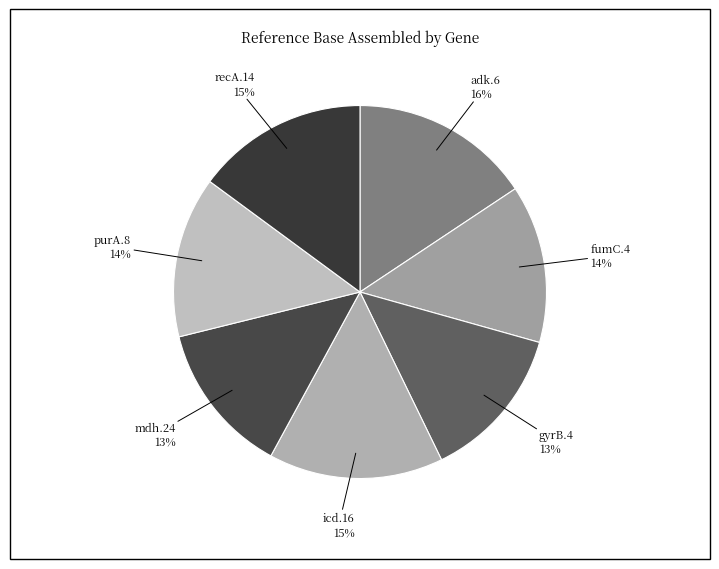

How many segments does this pie chart have?

7